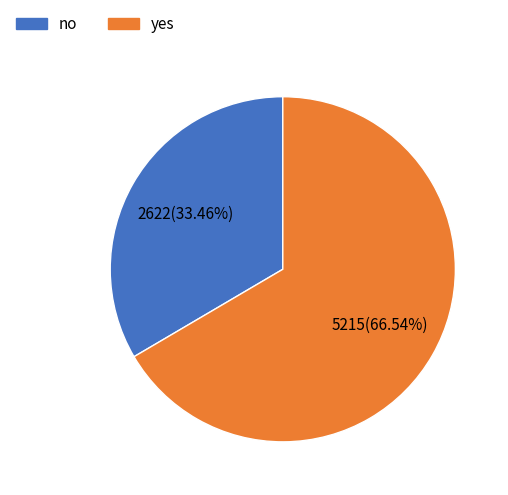

To the nearest percent, what percentage of the pie is yes?

67%